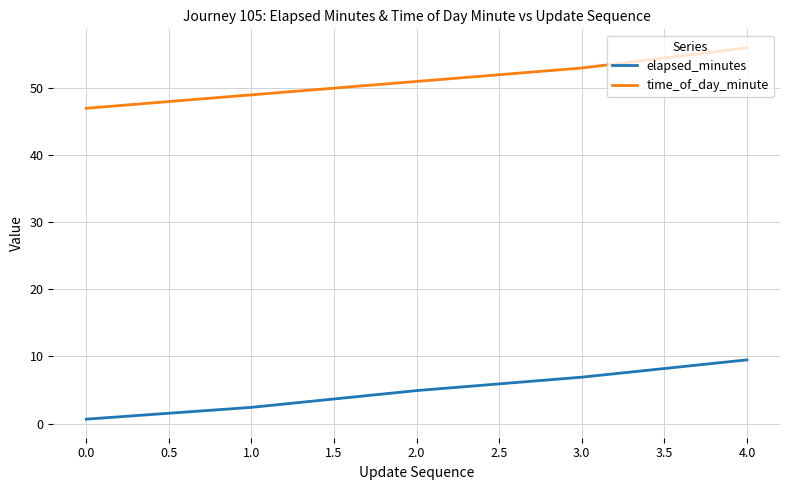

How many lines are shown in the chart?

2